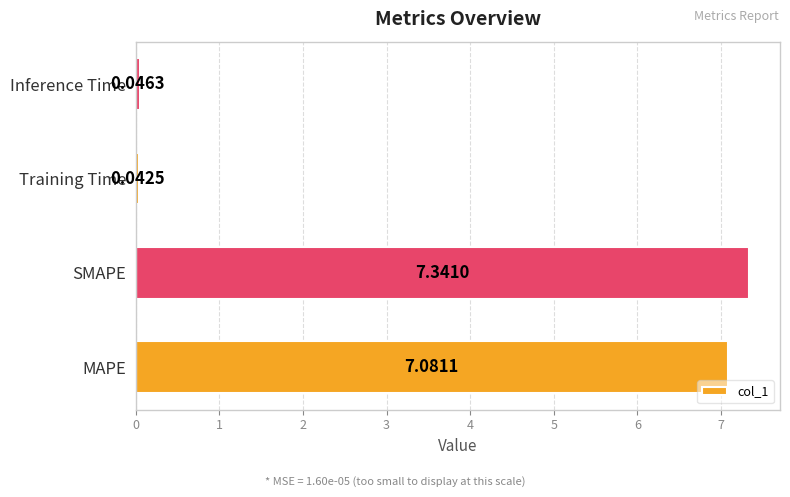

At which category does the chart reach its minimum across all series?

Training Time